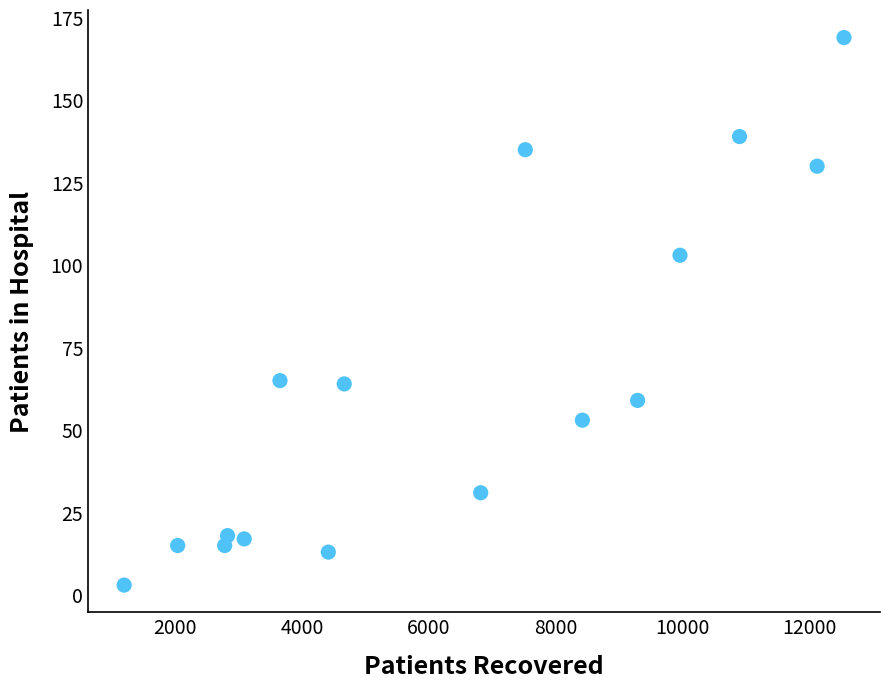

What is the range of Y values (max minus min)?

166